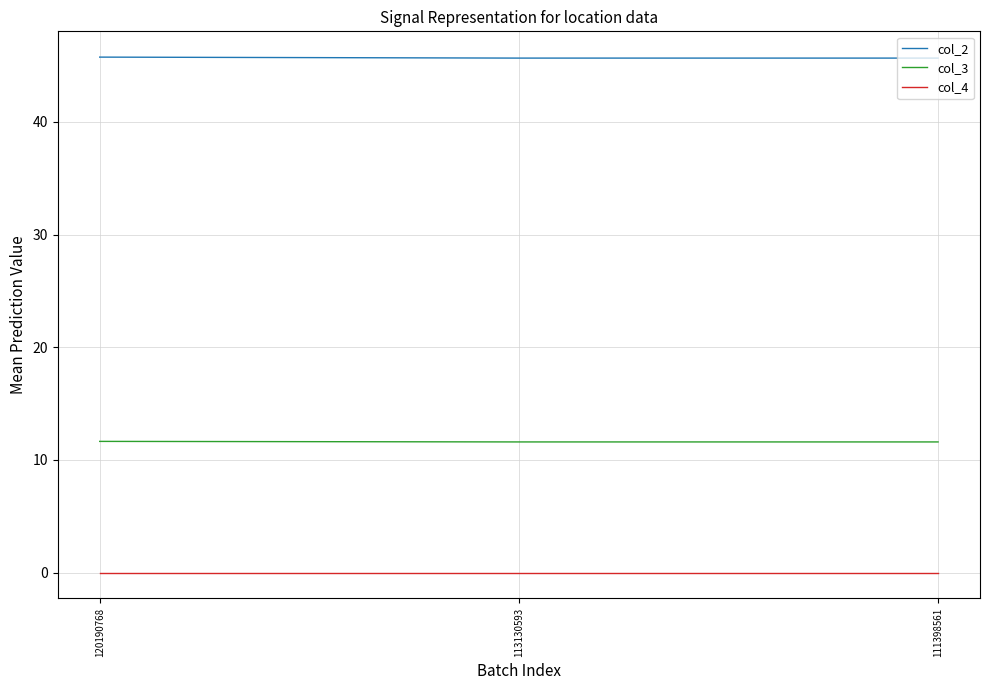

Does the chart have visible grid lines?

Yes